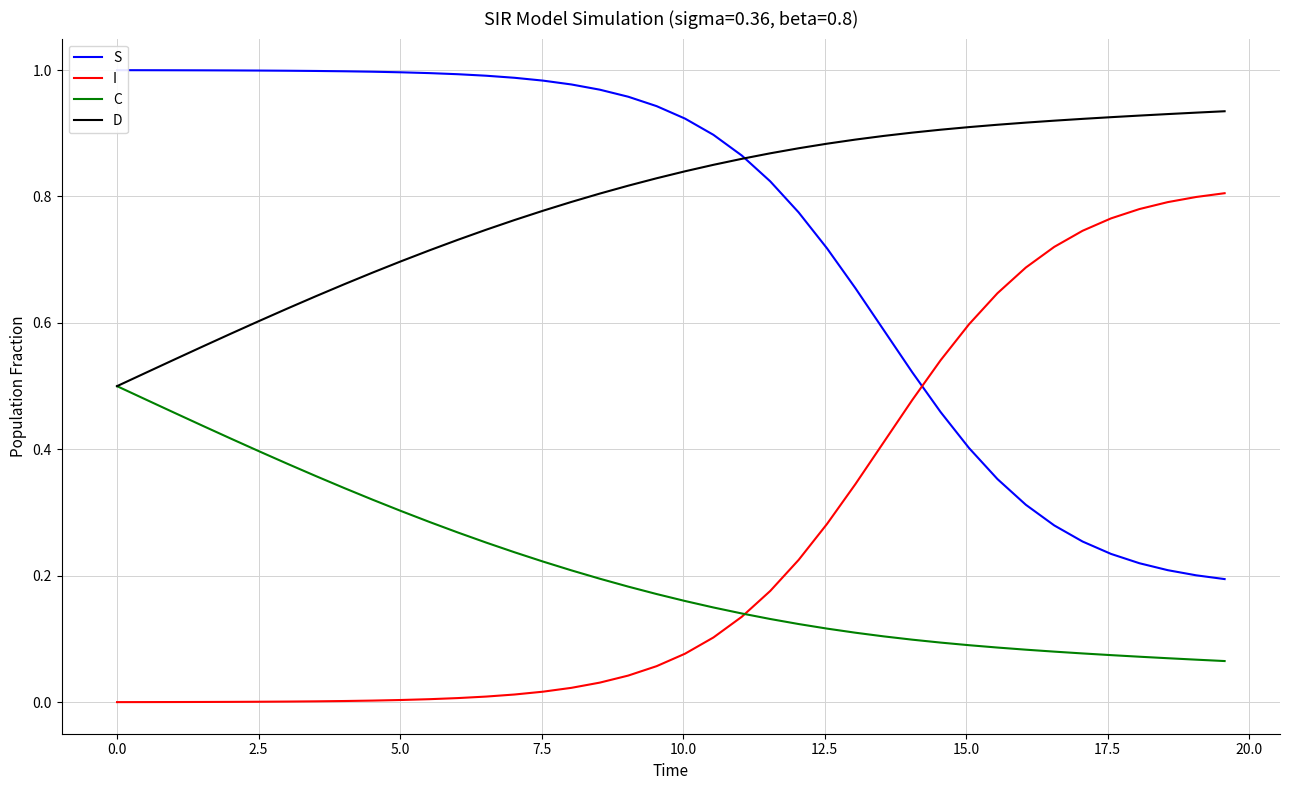

Does the chart display data point markers on the line(s)?

No